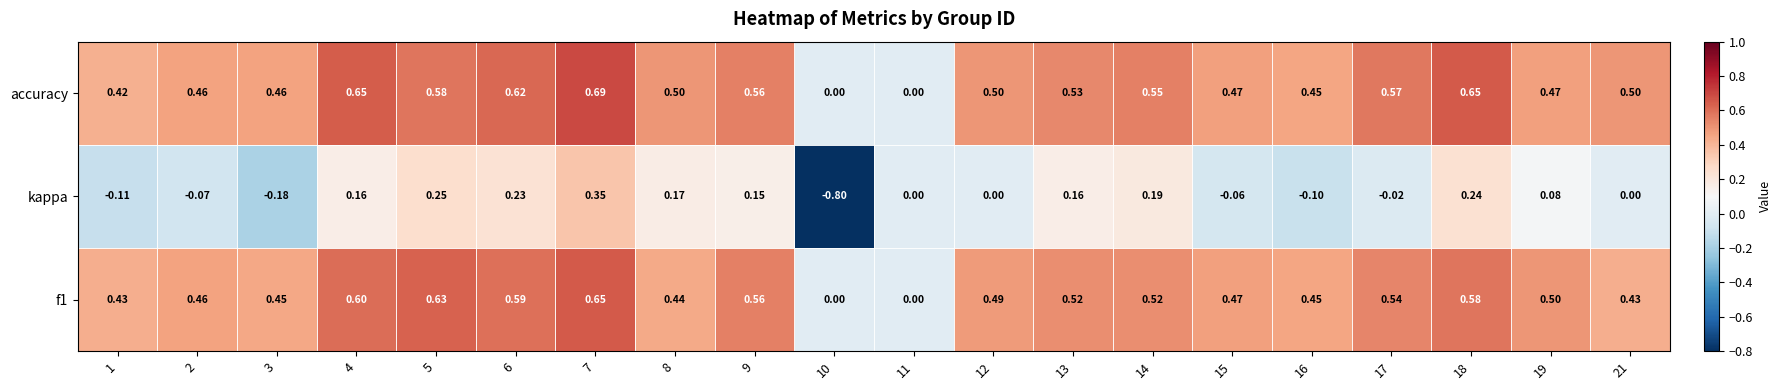

Between 7 and 17, which series saw the biggest shift?

kappa